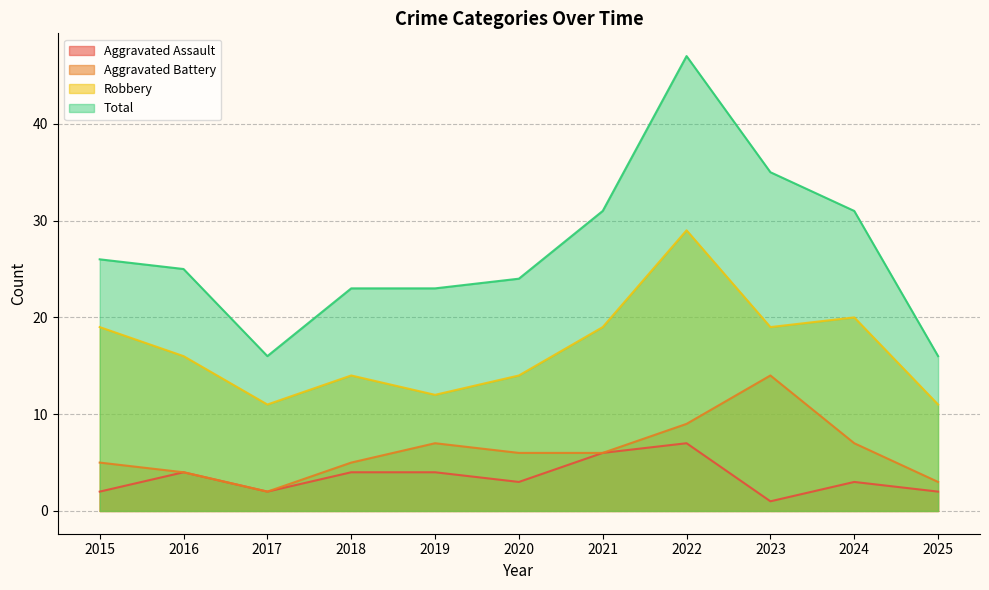

What is the value of the Robbery point at the 6th from the left?

14